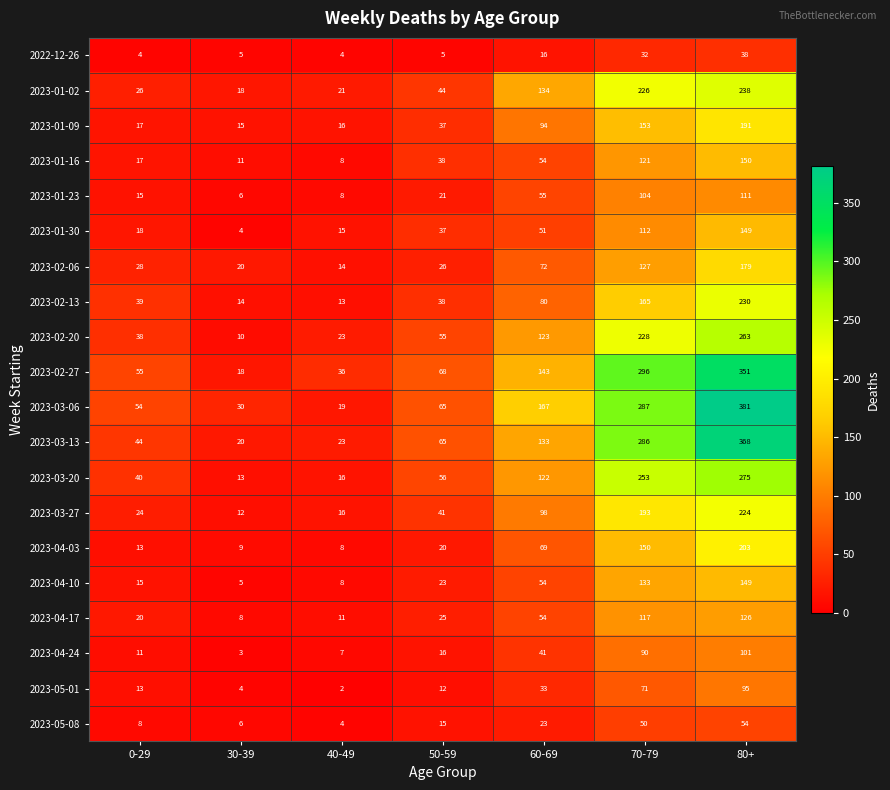

What is the difference between the second highest and second lowest values in the 2023-02-06 series?

107